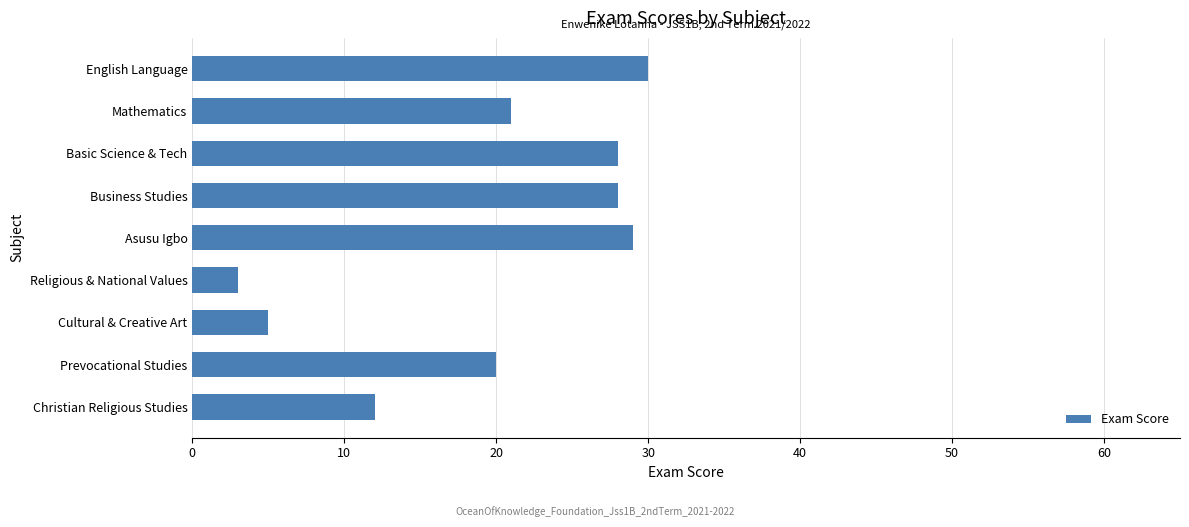

What is the change in value from Basic Science & Tech to Prevocational Studies?

-8